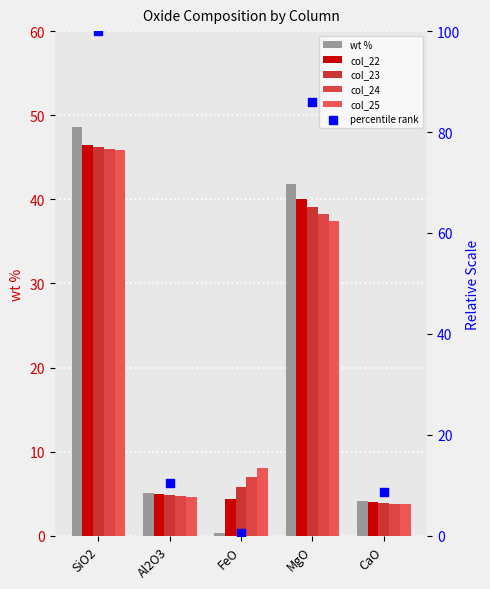

What are all the series names shown in the legend?

wt %, col_22, col_23, col_24, col_25, percentile rank